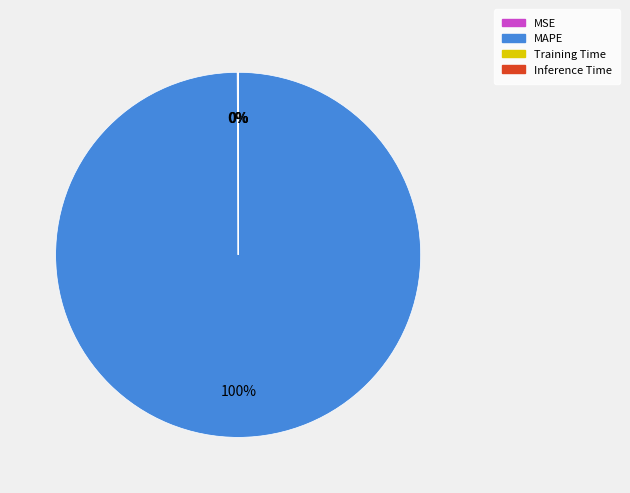

Which category has the biggest portion of the pie?

MAPE